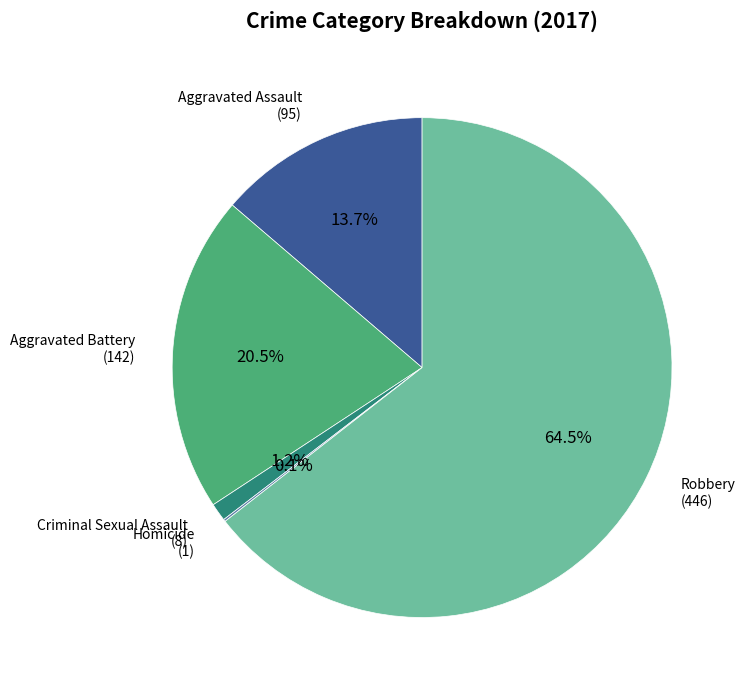

What percentage is NOT represented by Aggravated Assault?

86.3%